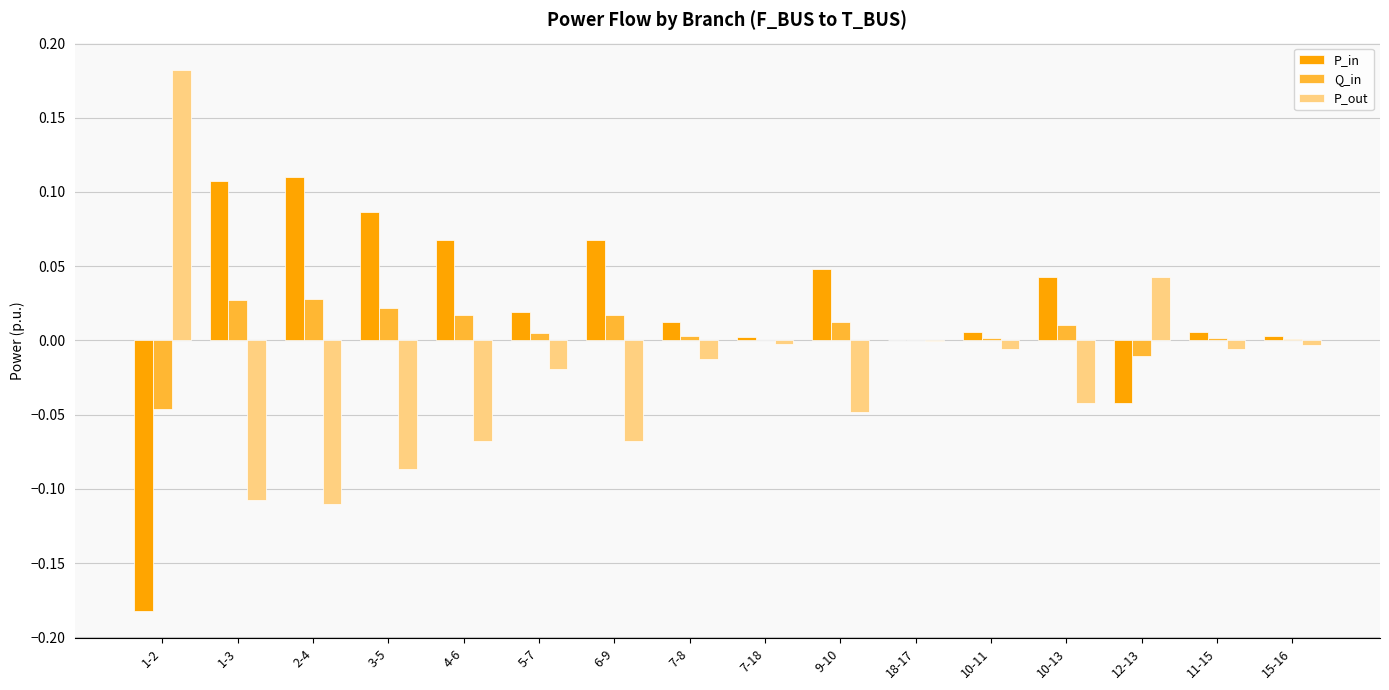

The value of P_out at 10-11 is -0.0. True or false?

True